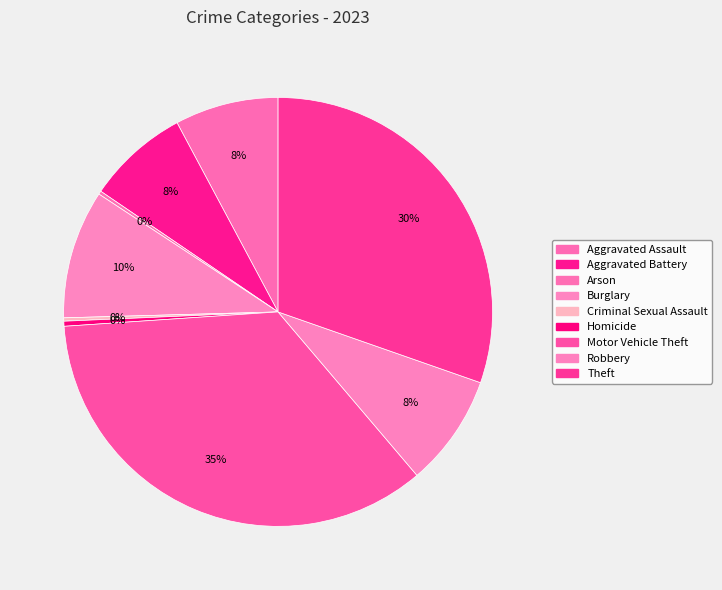

To the nearest percent, what is the combined percentage of Homicide and Theft?

31%